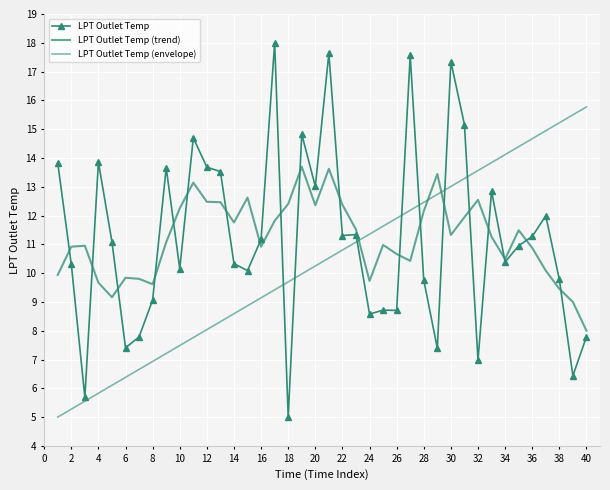

What are all the series names shown in the legend?

LPT Outlet Temp, LPT Outlet Temp (trend), LPT Outlet Temp (envelope)